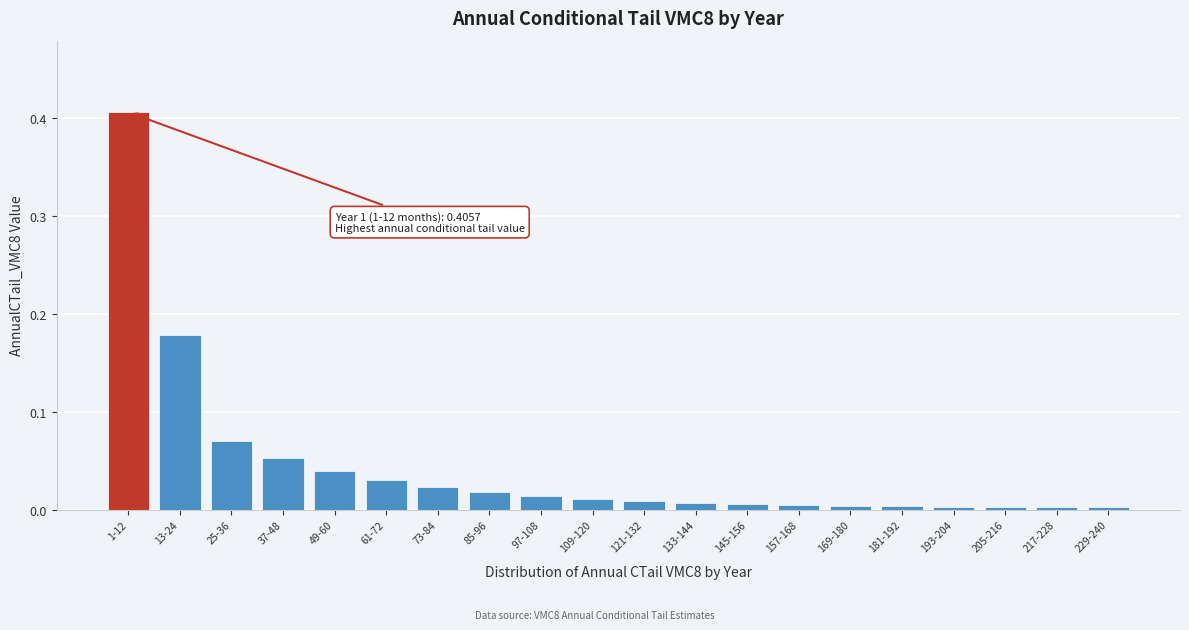

Which has a higher value, 97-108 or 1-12?

1-12